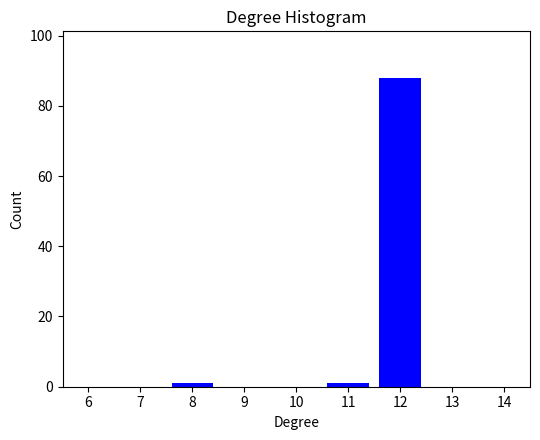

Reading right to left, extract all data points from this chart.

12=88	11=1	8=1